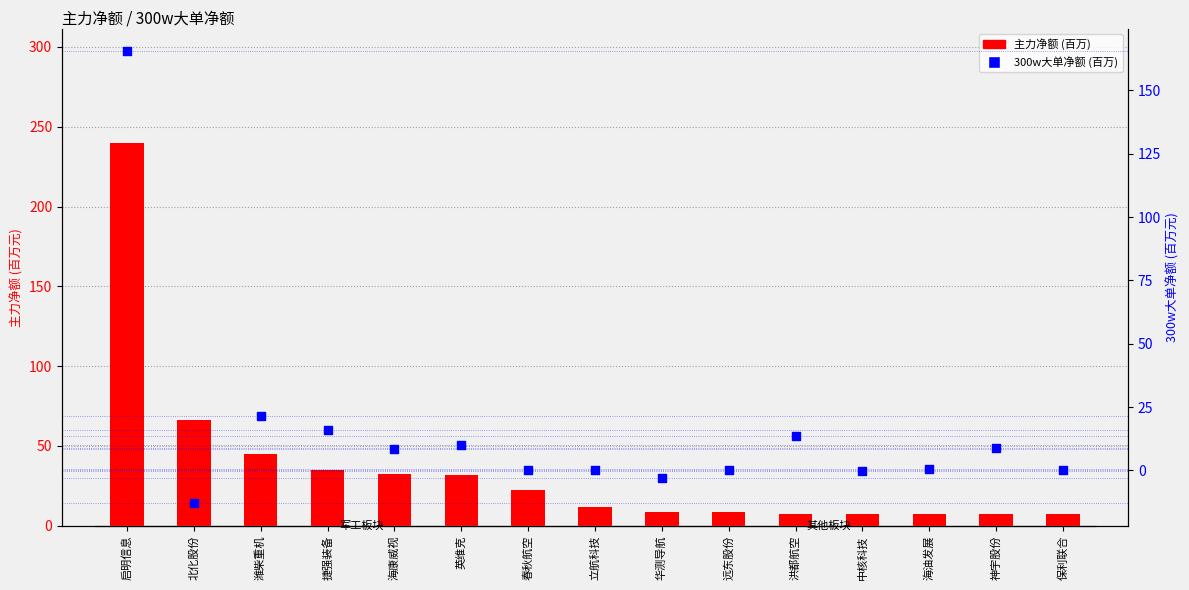

At which category is the sum across all series the highest?

启明信息